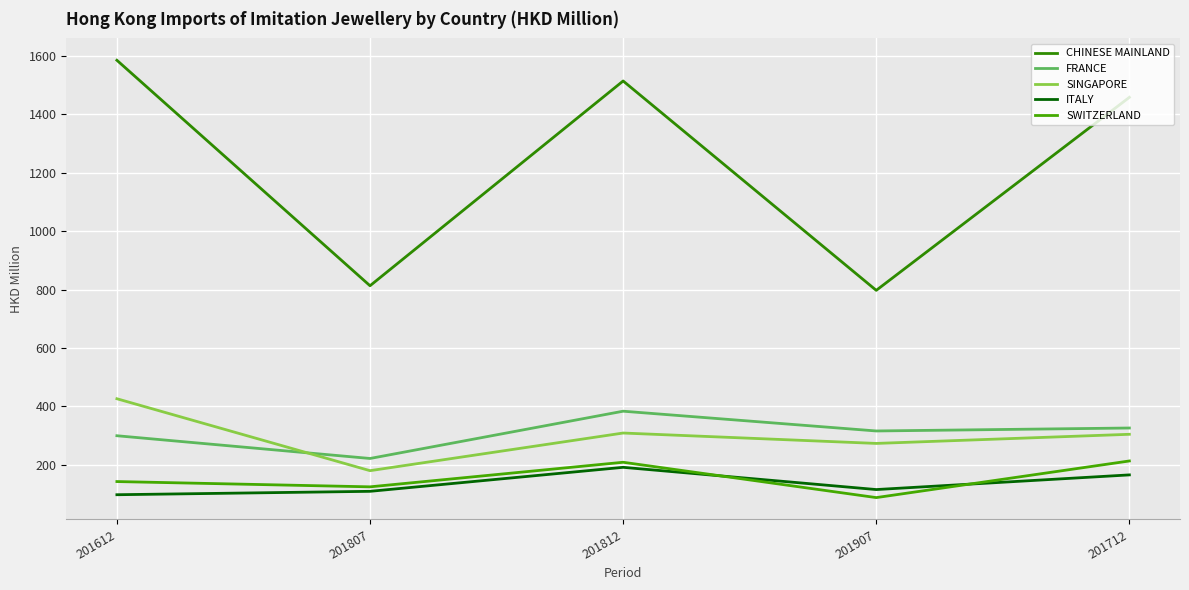

What is the label of the 3rd point from the left?

201812